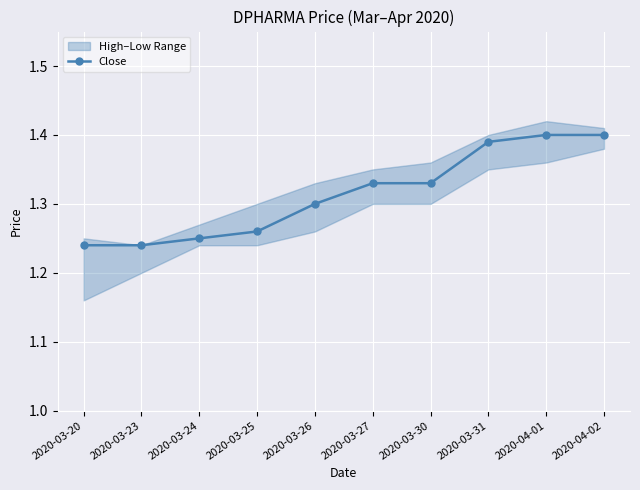

The value at 2020-03-25 is 1.3. True or false?

True